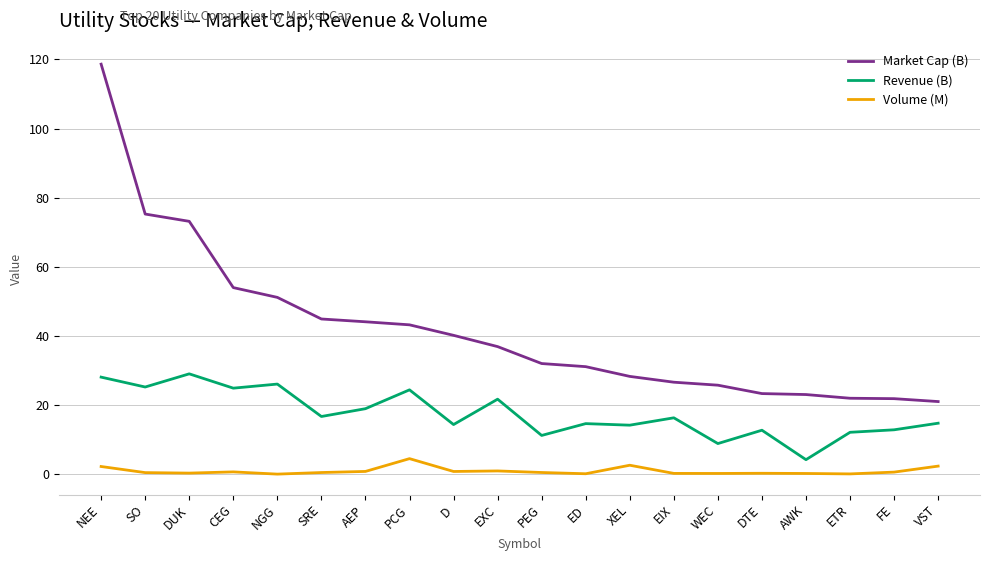

How many distinct data groups are displayed?

3